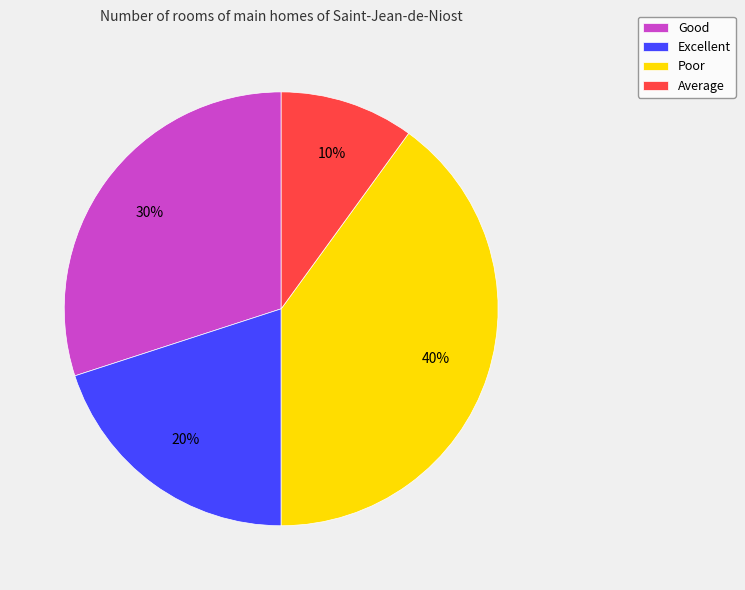

Which has a higher value, Excellent or Poor?

Poor